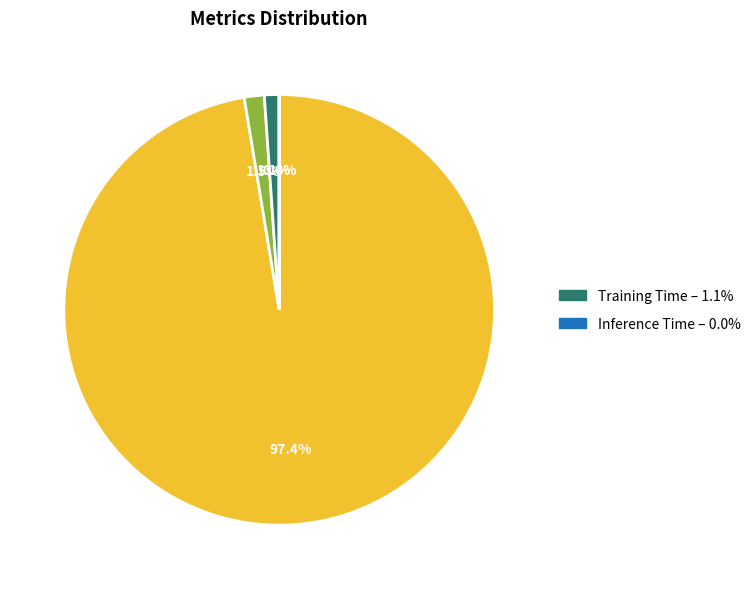

To the nearest percent, what is the average slice percentage?

25%